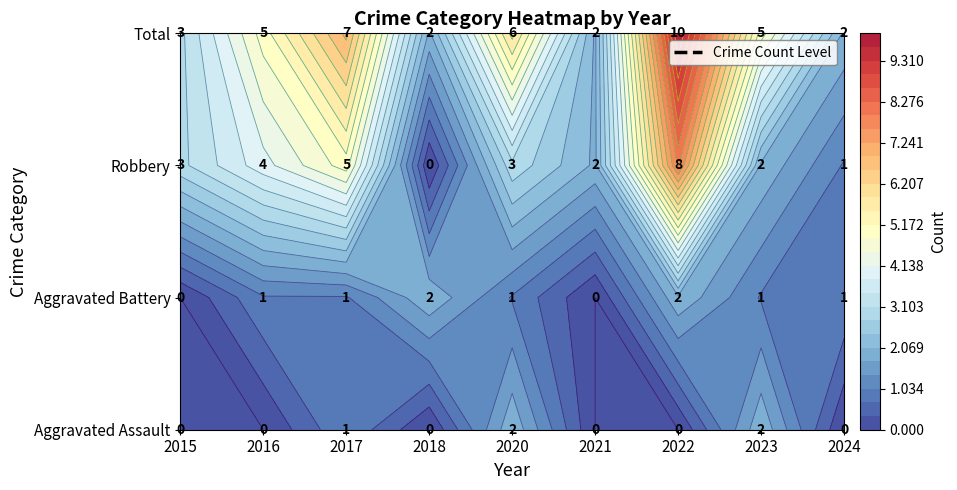

True or false: Aggravated Battery has a value of 1 at 2020.

True